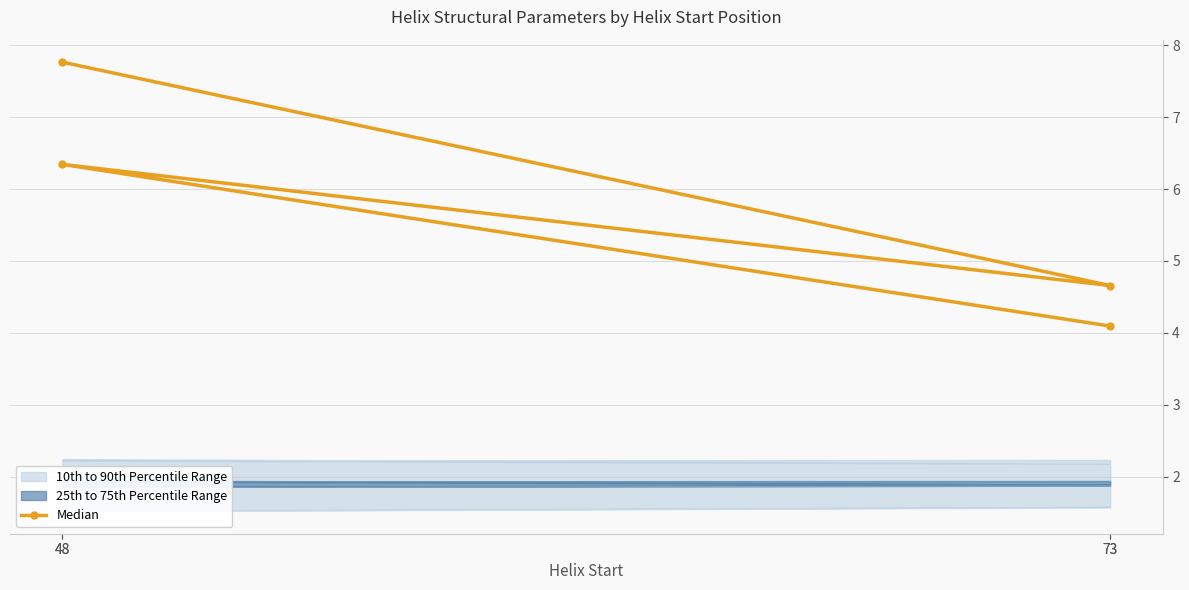

The value at 48 is 5.2. True or false?

False